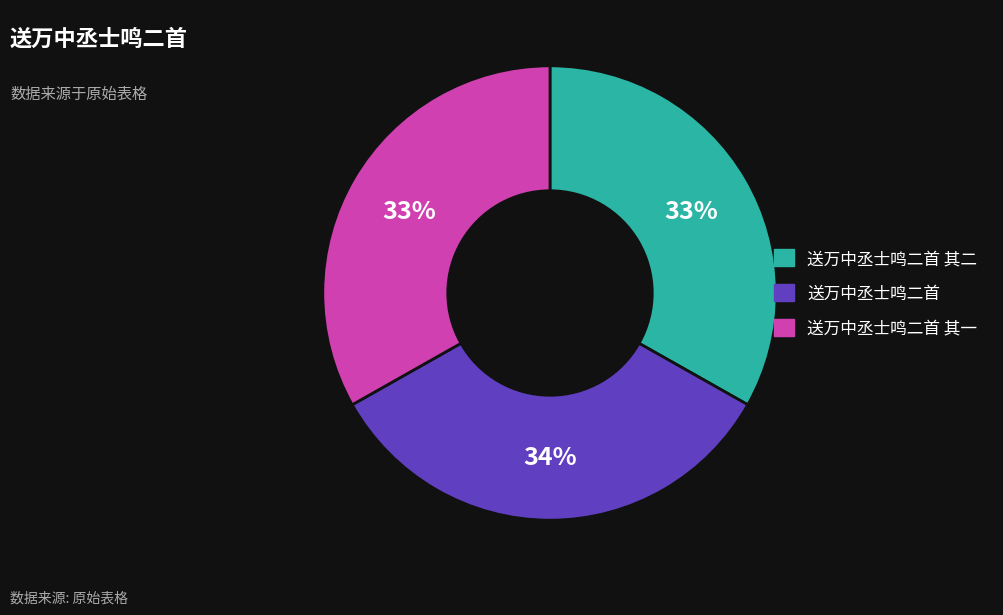

Is there a majority slice in this chart?

No